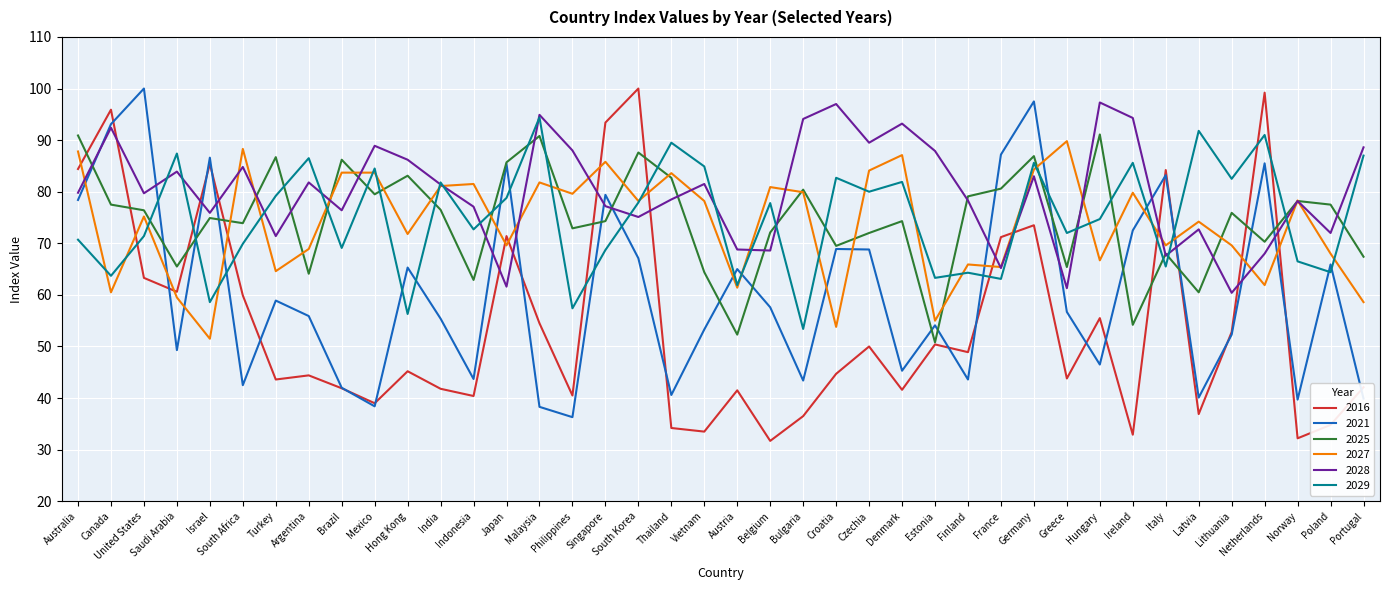

What is the average value of the 2028 series?

80.1